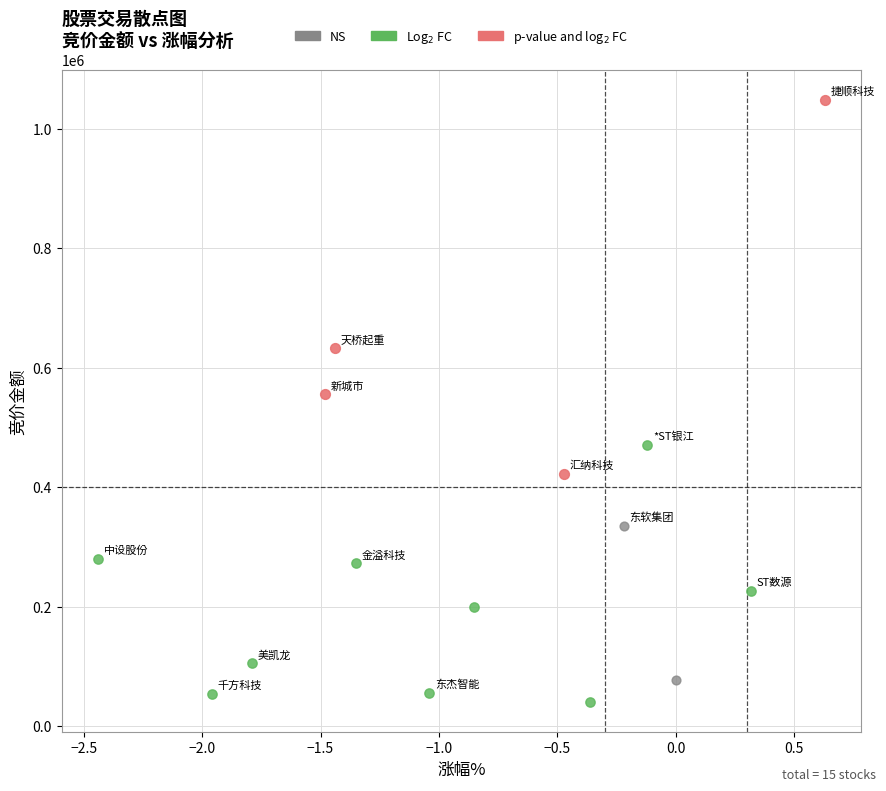

Which series reaches the maximum Y coordinate?

p-value and log$_2$ FC